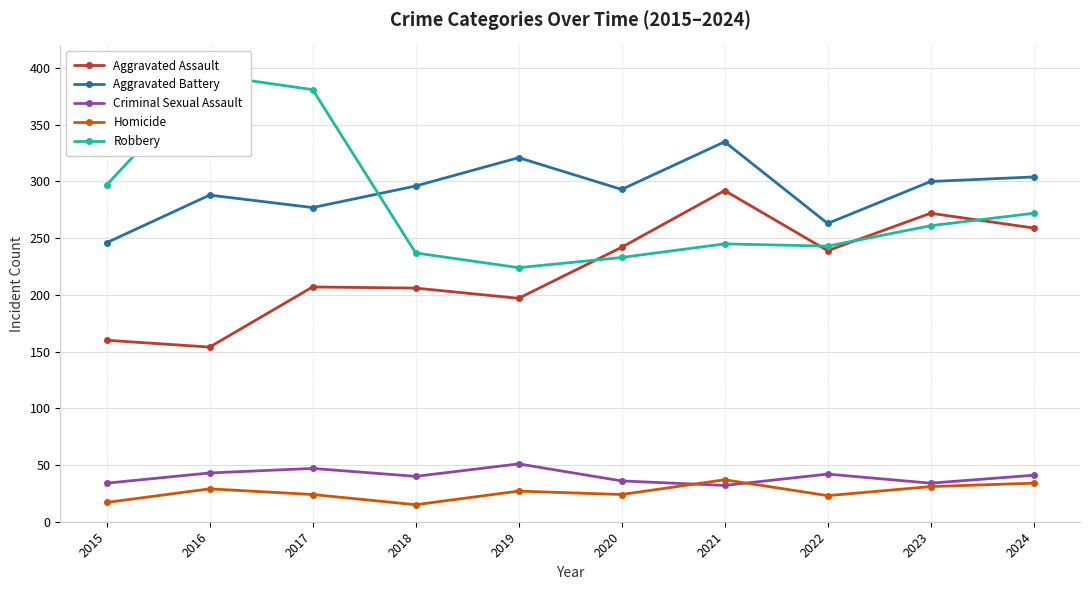

The Robbery series shows 245 at 2021. True or false?

True